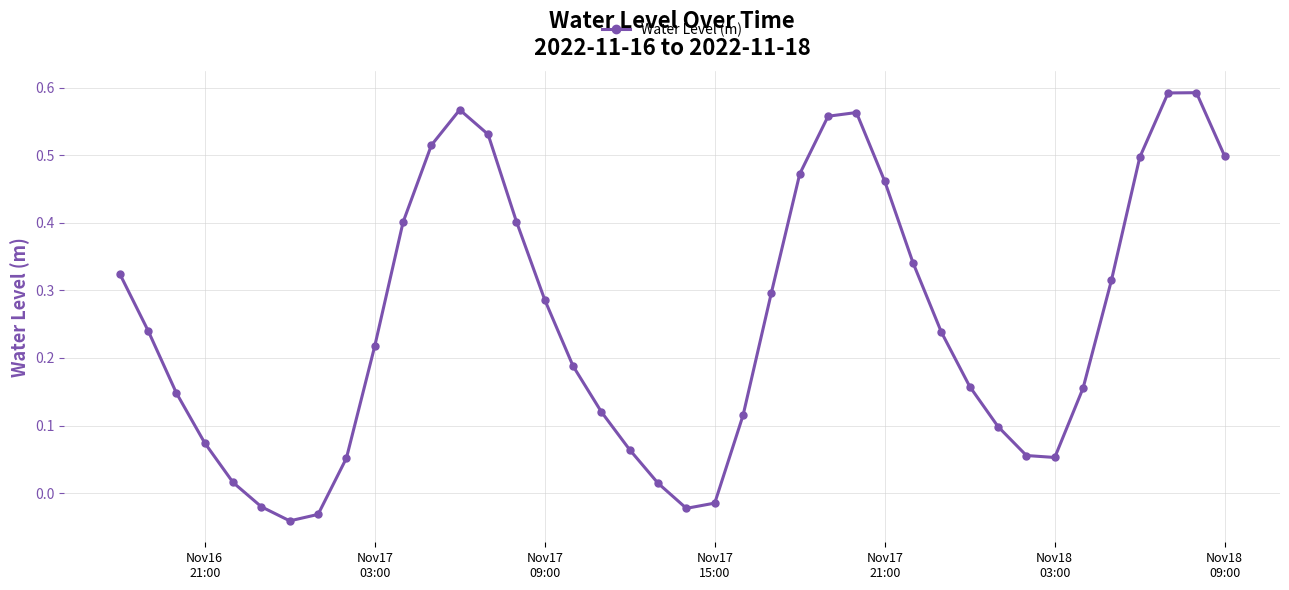

What is the sum of all values?

10.1